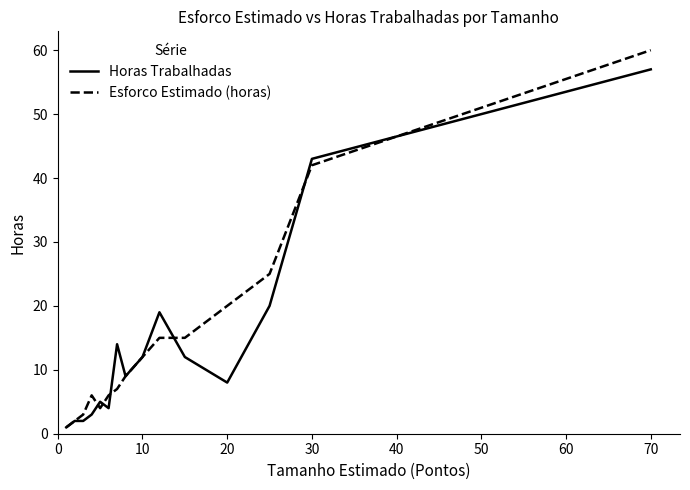

What is the greatest value displayed?

60